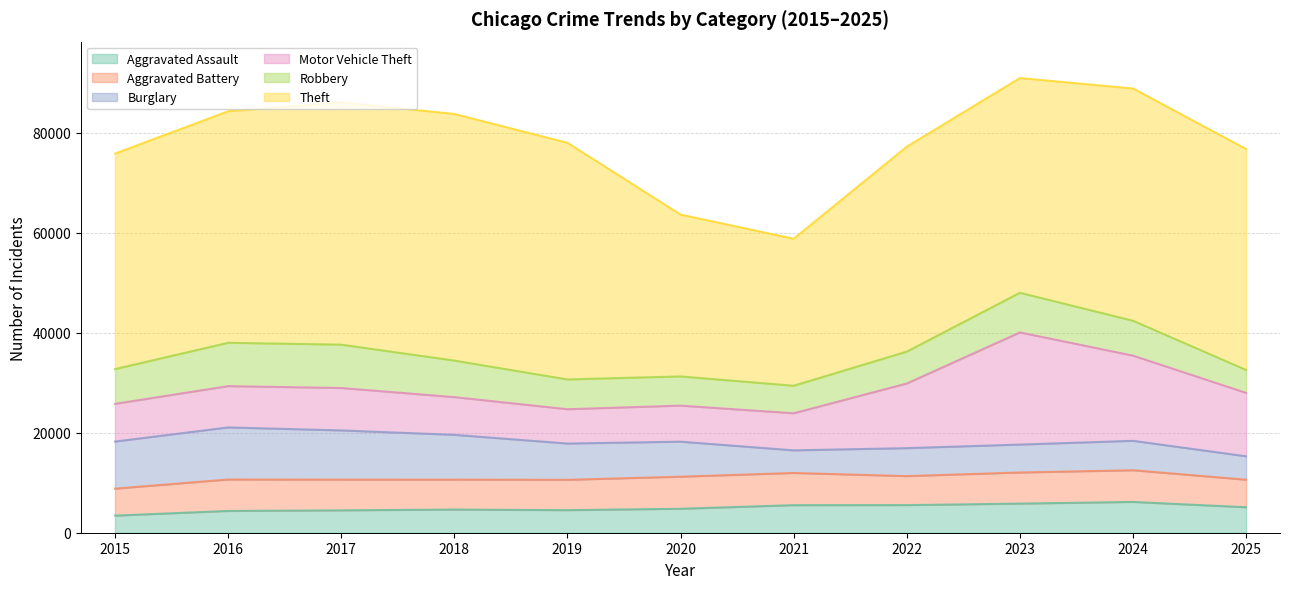

Rank the categories by Aggravated Assault value from lowest to highest.

2015, 2016, 2017, 2019, 2018, 2020, 2025, 2021, 2022, 2023, 2024